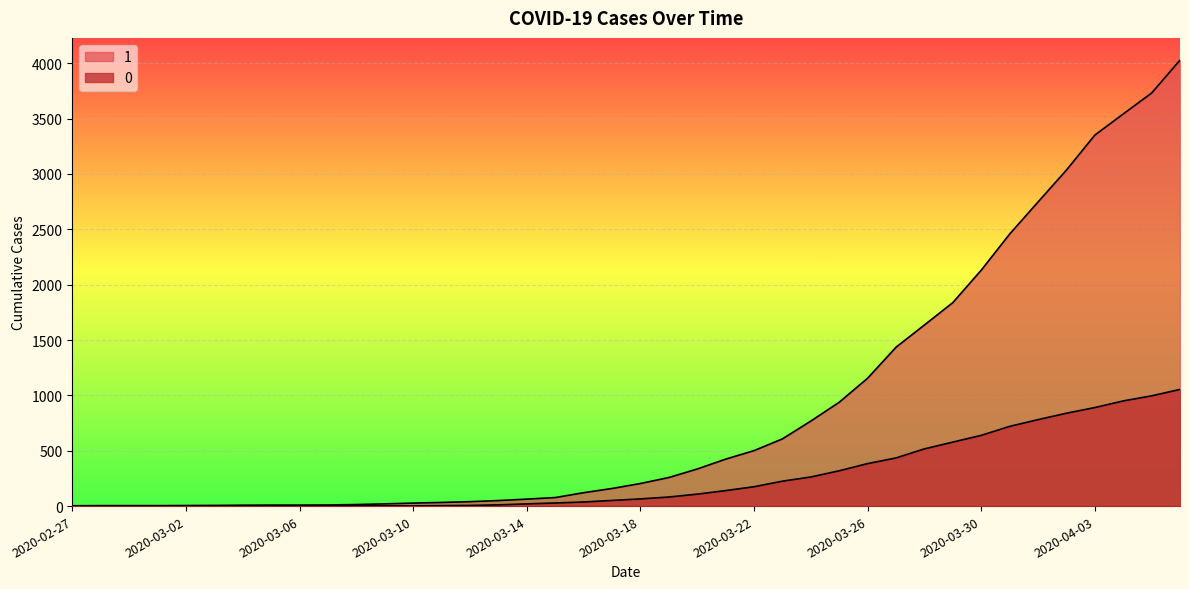

True or false: 0 and 1 intersect in this chart.

False